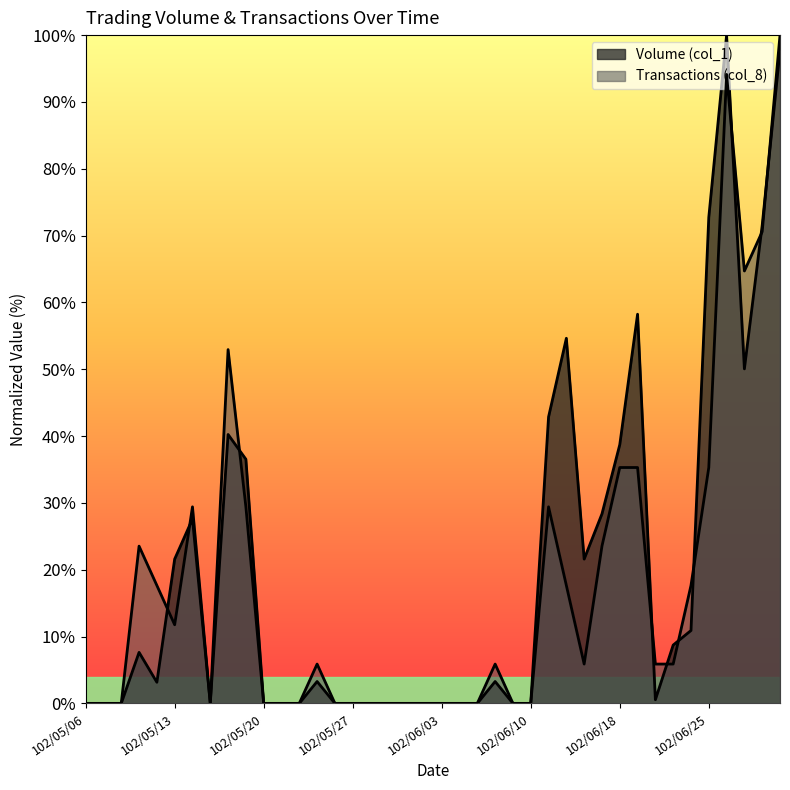

What position from the left is 102/05/31?

20